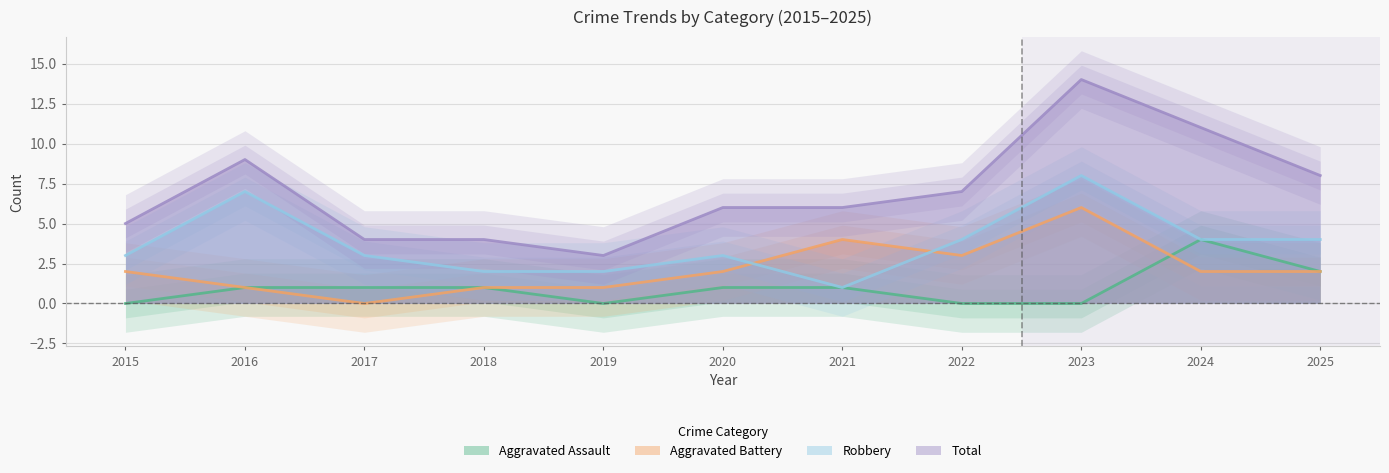

The value of Aggravated Assault at 2021 is 1. True or false?

True